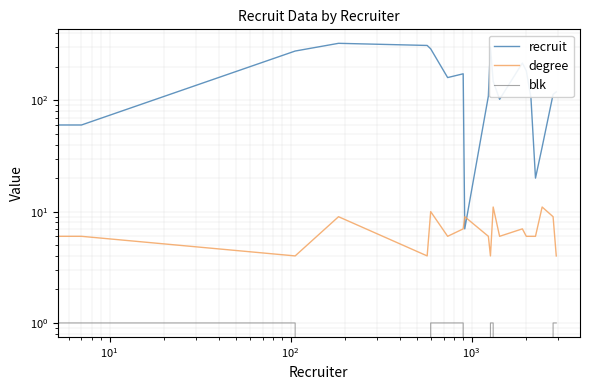

Which series has the largest range (max minus min)?

recruit